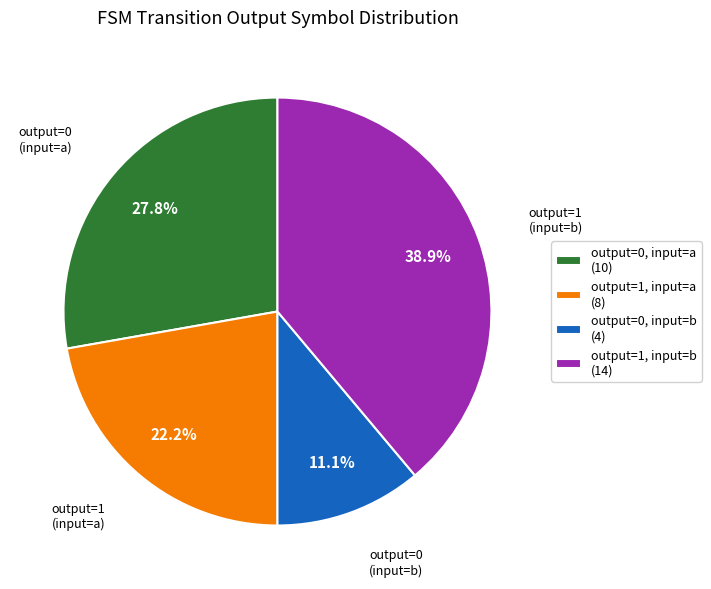

To the nearest percent, what is the difference between the largest and smallest slice percentages?

28%